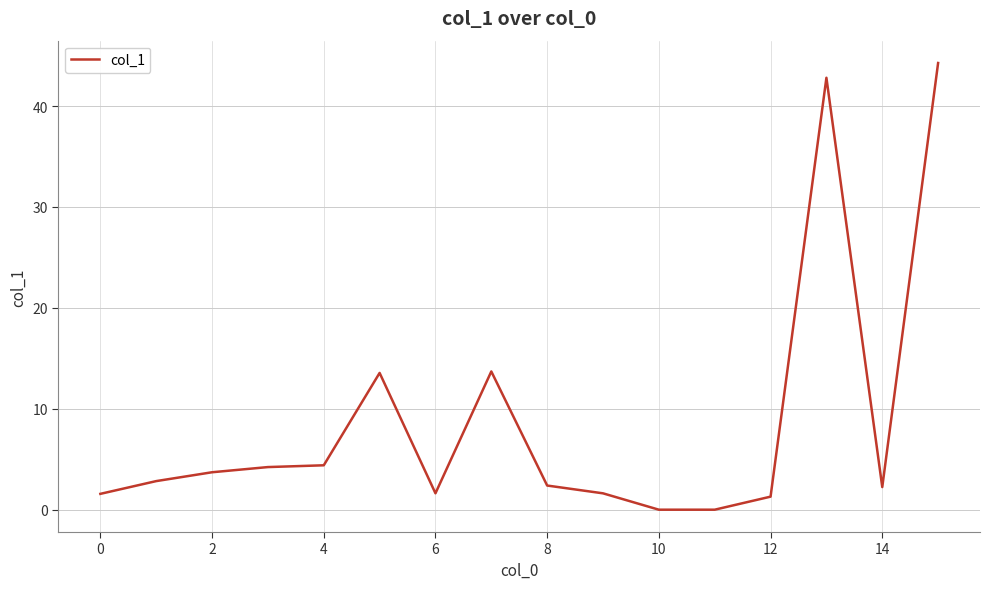

What is the difference between the maximum and minimum values?

44.3